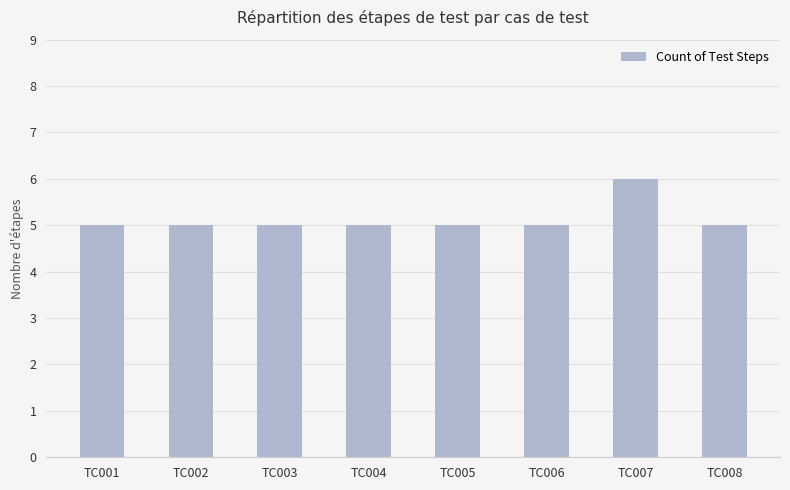

The chart shows a value of 5 at TC002. True or false?

True